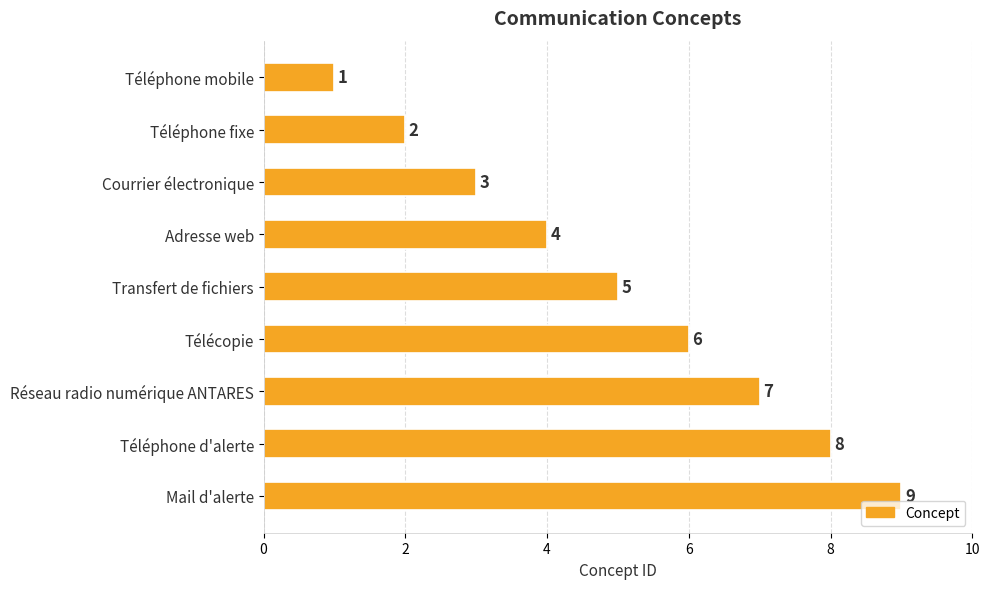

What is the average value?

5